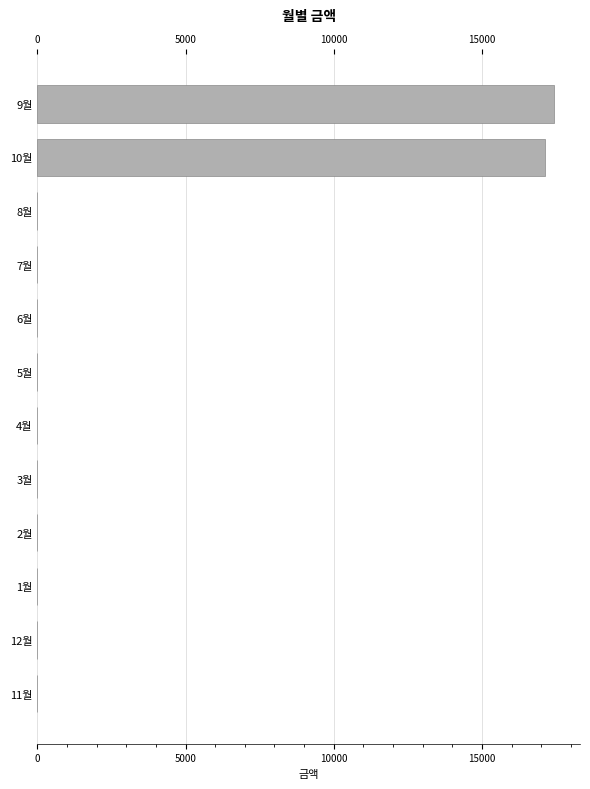

What is the greatest value displayed?

17440